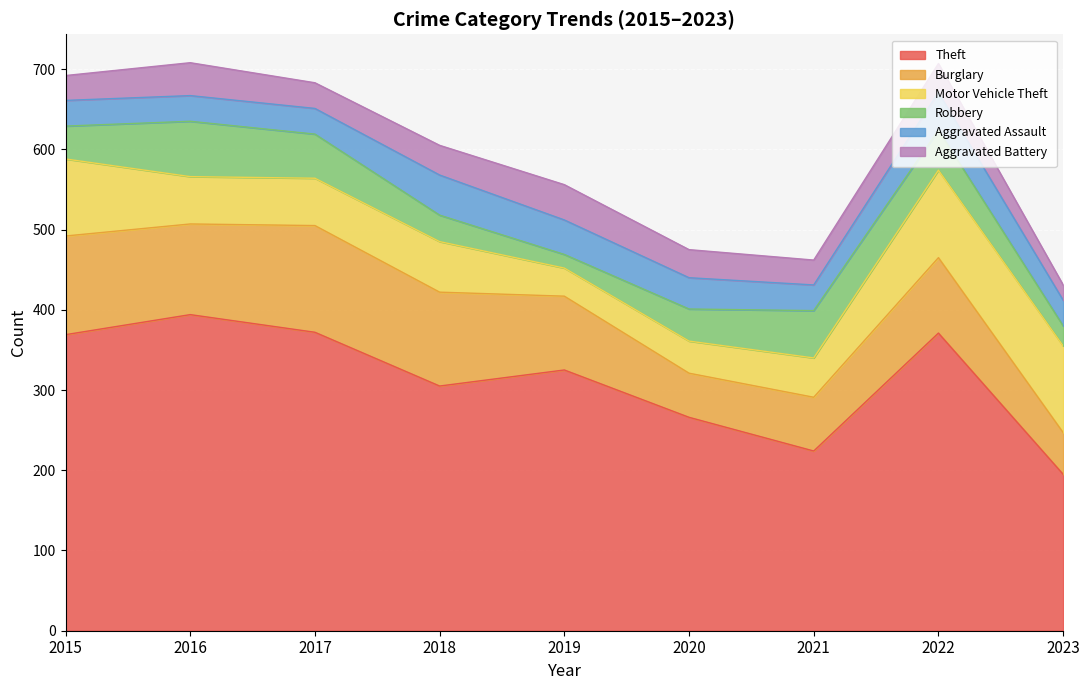

Where is the first local maximum for Aggravated Battery?

2016